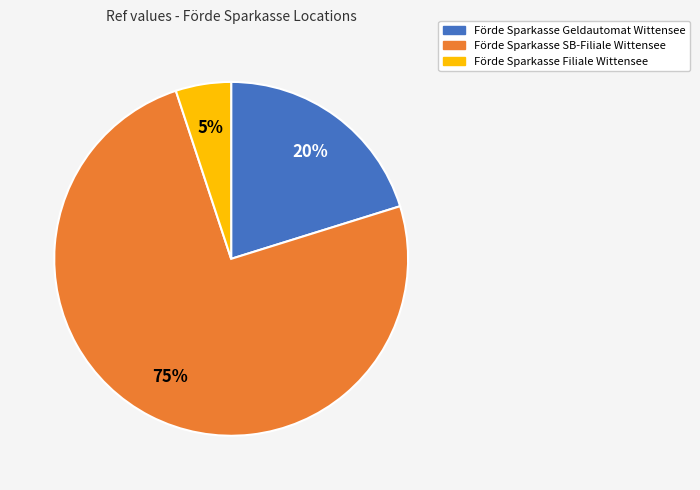

Which slice is the smallest?

Förde Sparkasse Filiale Wittensee